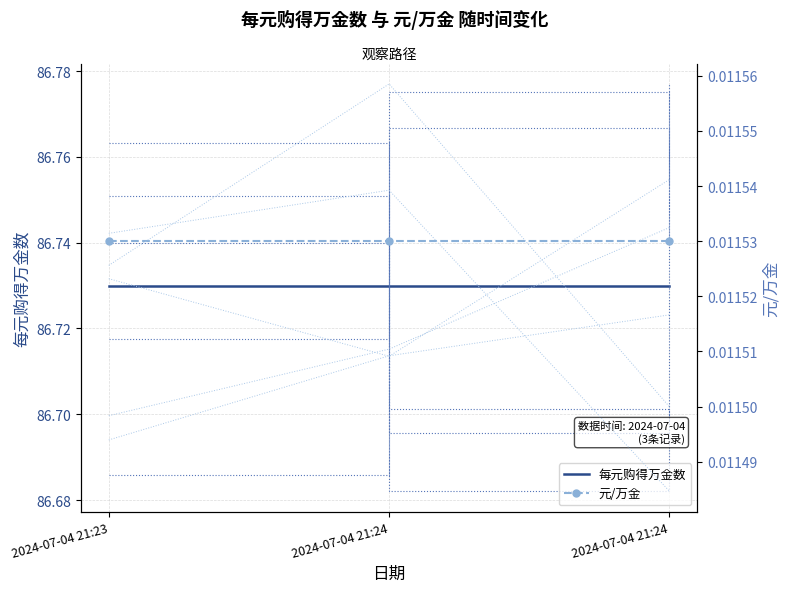

Rank the categories by 元/万金 (模拟) value from highest to lowest.

2024-07-04 21:24, 2024-07-04 21:24, 2024-07-04 21:23